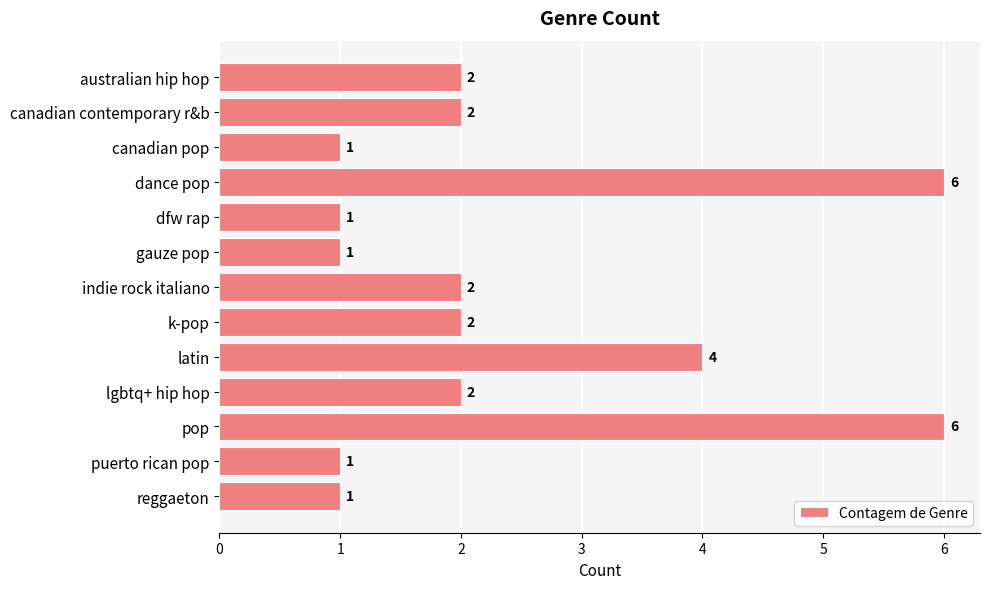

Reading bottom to top, what are all the values shown in this chart?

reggaeton=1	puerto rican pop=1	pop=6	lgbtq+ hip hop=2	latin=4	k-pop=2	indie rock italiano=2	gauze pop=1	dfw rap=1	dance pop=6	canadian pop=1	canadian contemporary r&b=2	australian hip hop=2